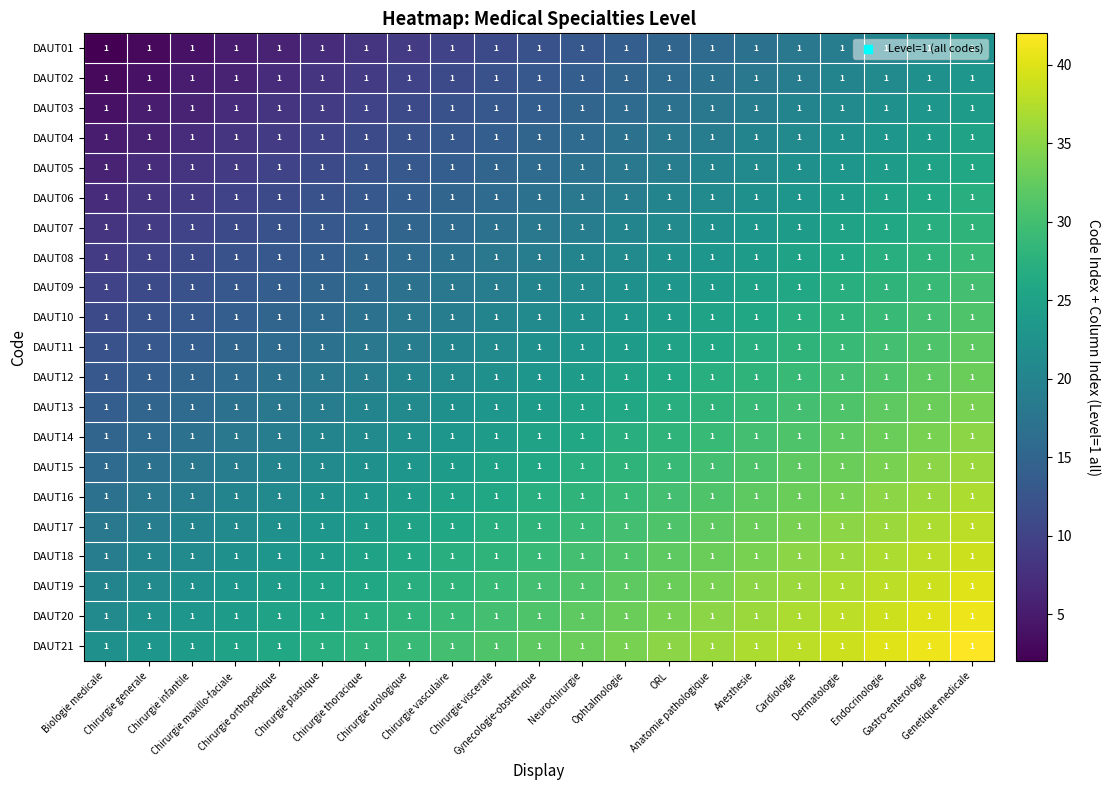

What is the minimum value for DAUT03?

4